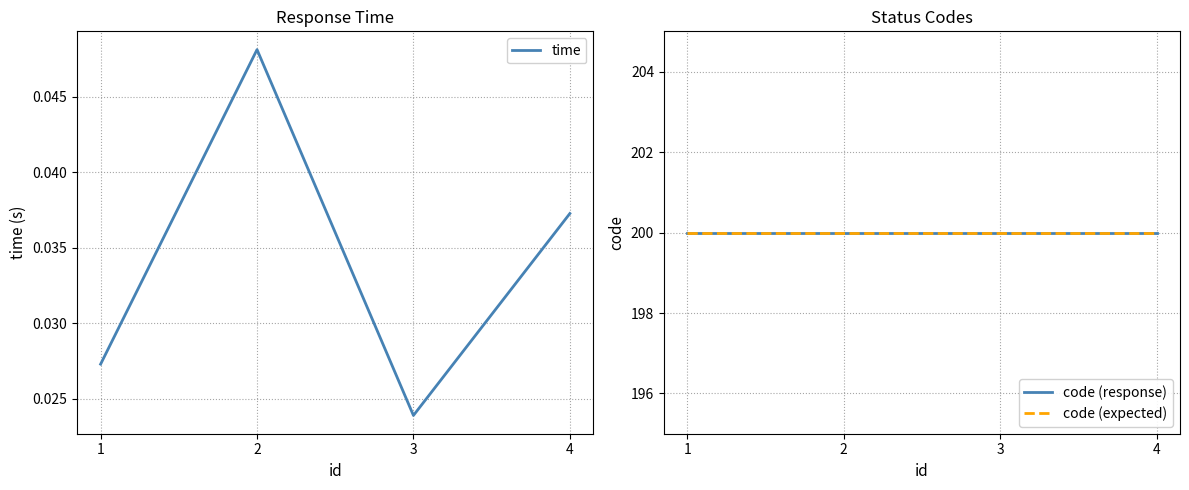

What is the value of the code (expected) point at the 2nd from the left?

200.0